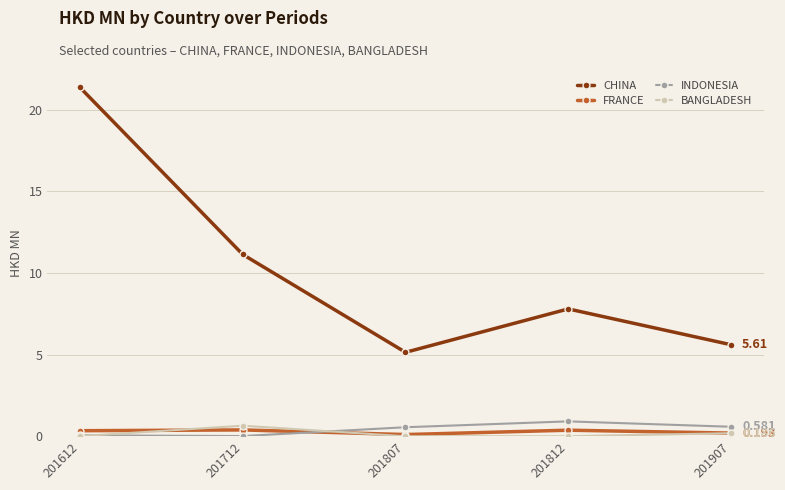

What is the difference between the highest and lowest values at 201812?

7.8